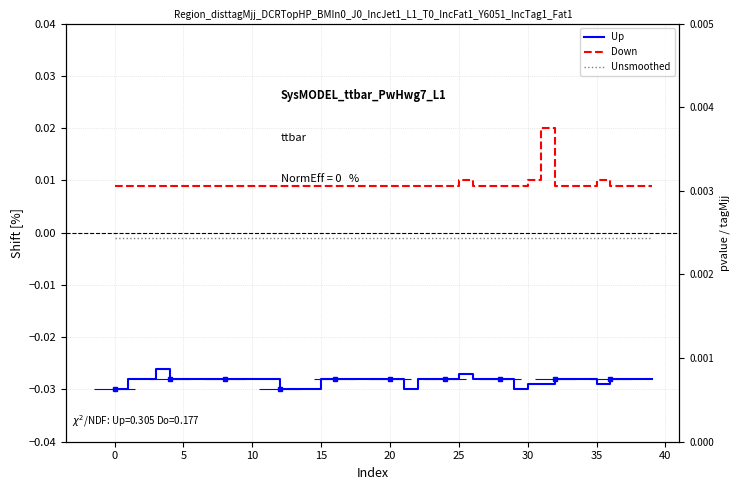

What is the label of the 13th point from the right?

27